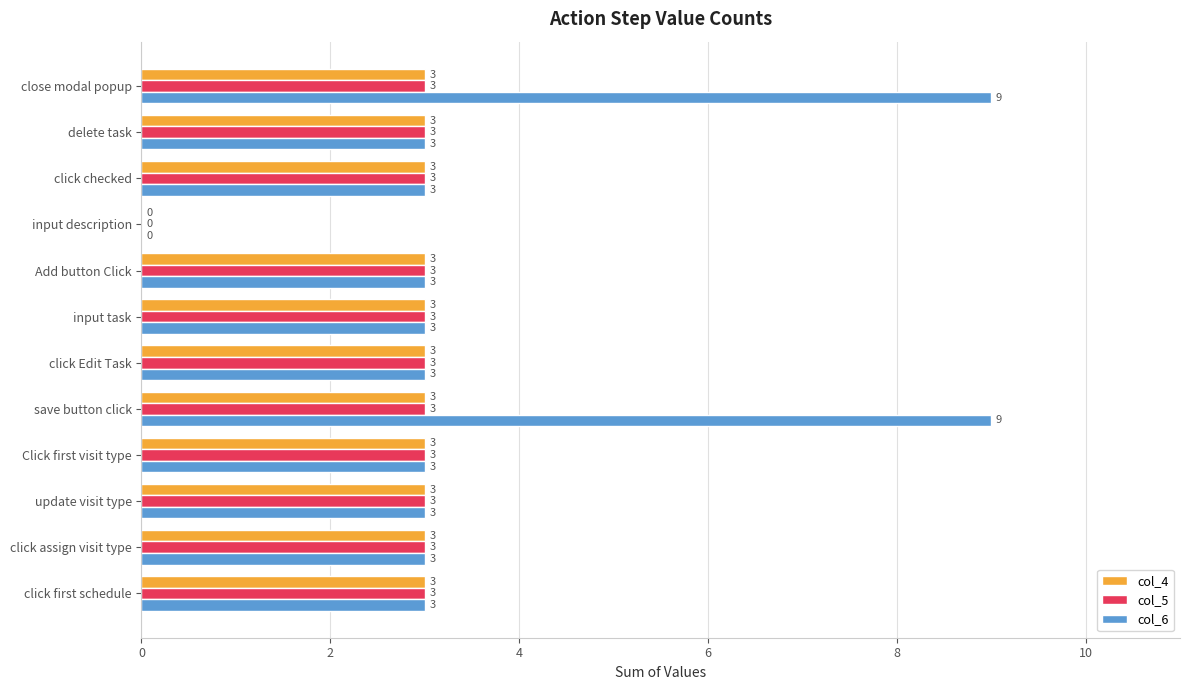

The col_4 series shows 1 at Add button Click. True or false?

False